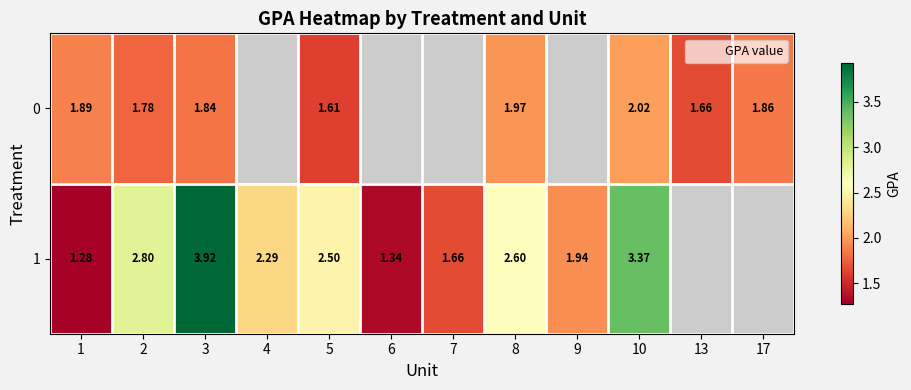

Rank the series by their average value, from lowest to highest.

0, 1